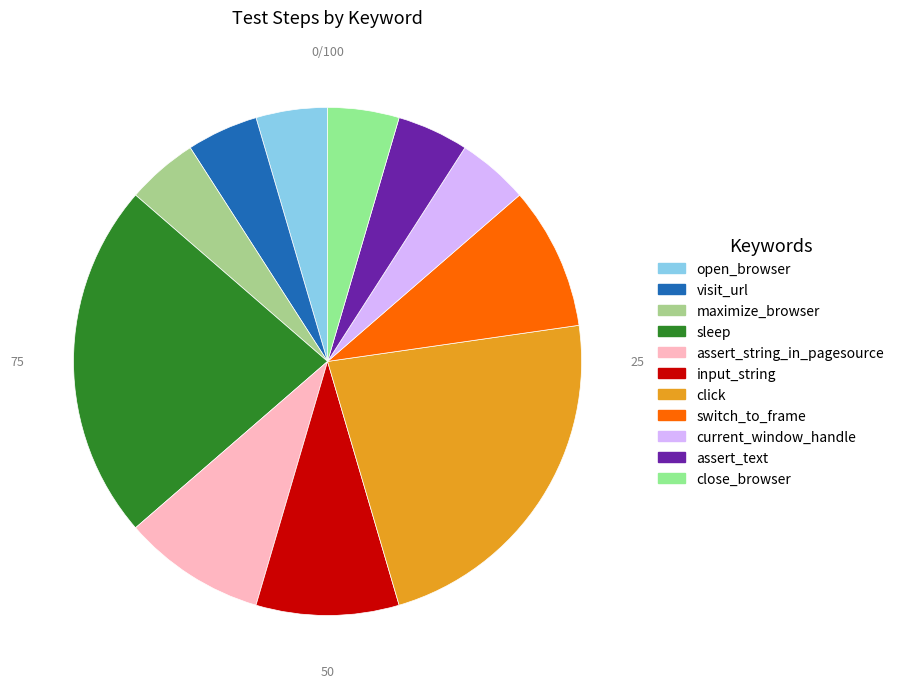

How many segments does this pie chart have?

11